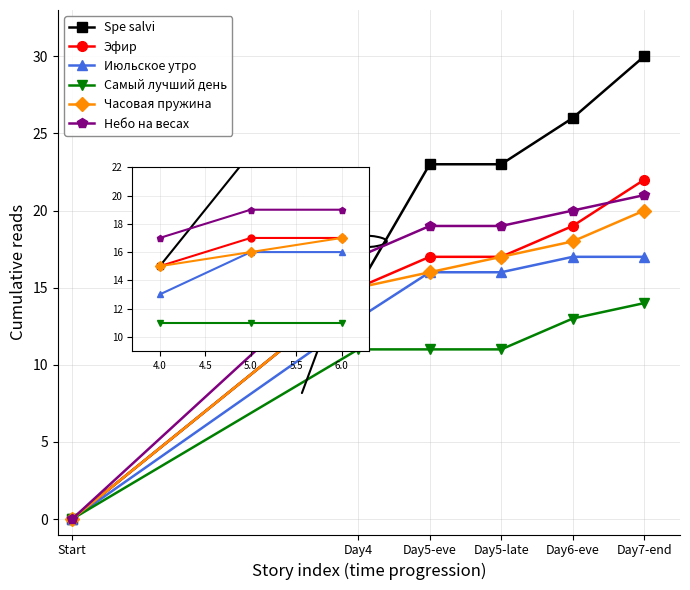

What is the value of the Июльское утро point at the 3rd from the left?

16